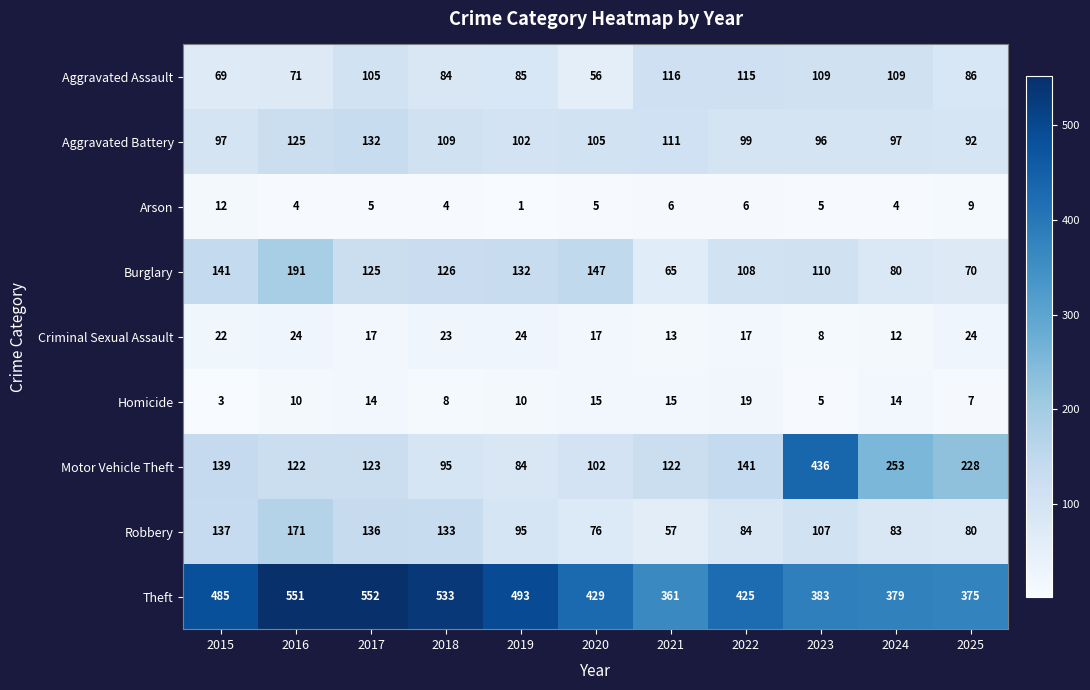

What is the maximum value shown in the chart?

552